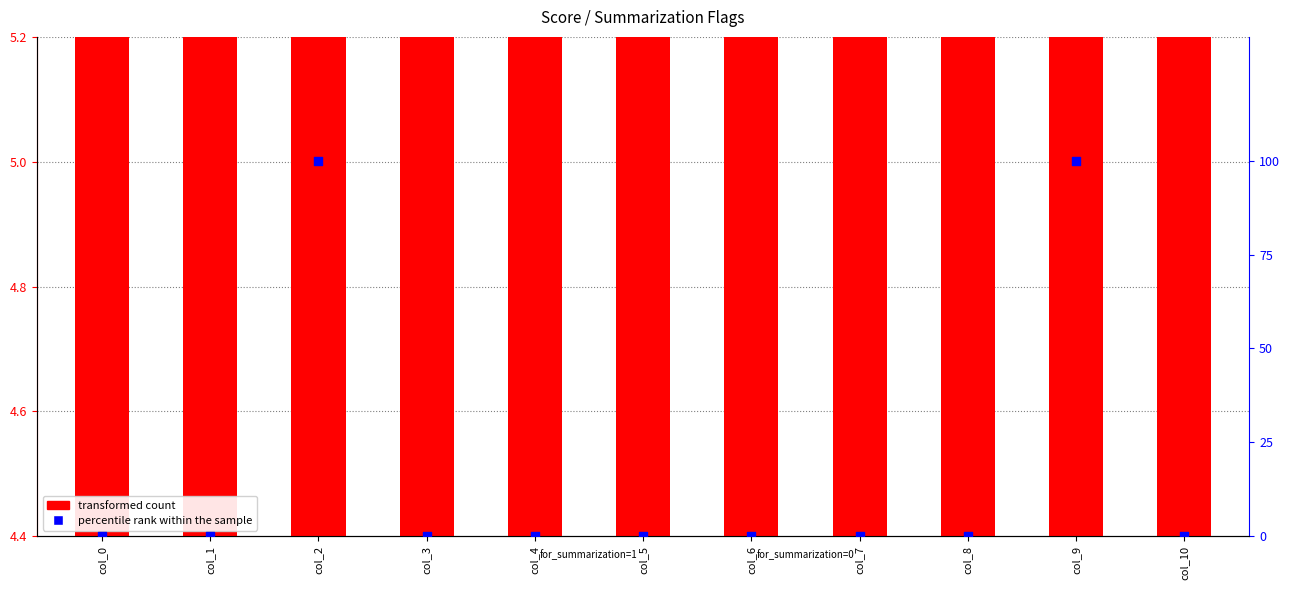

Which series has the largest Y range (max minus min)?

percentile rank within the sample